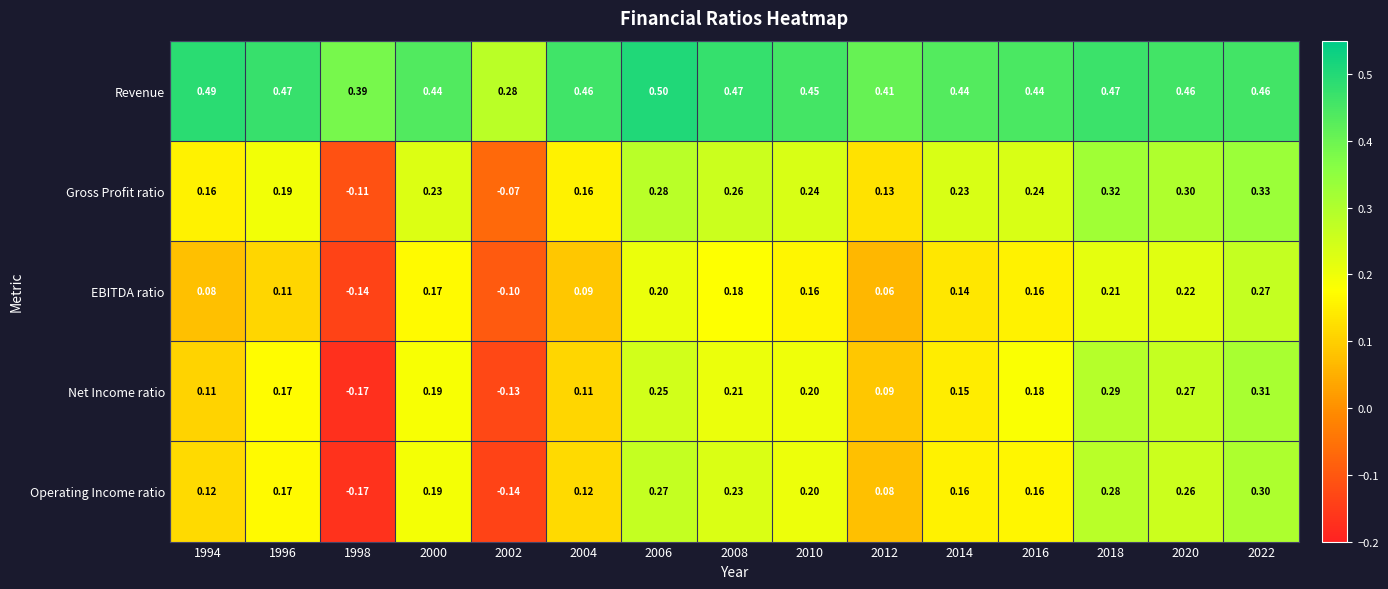

List the series in order of their peak value, highest first.

Revenue, Gross Profit ratio, Net Income ratio, Operating Income ratio, EBITDA ratio